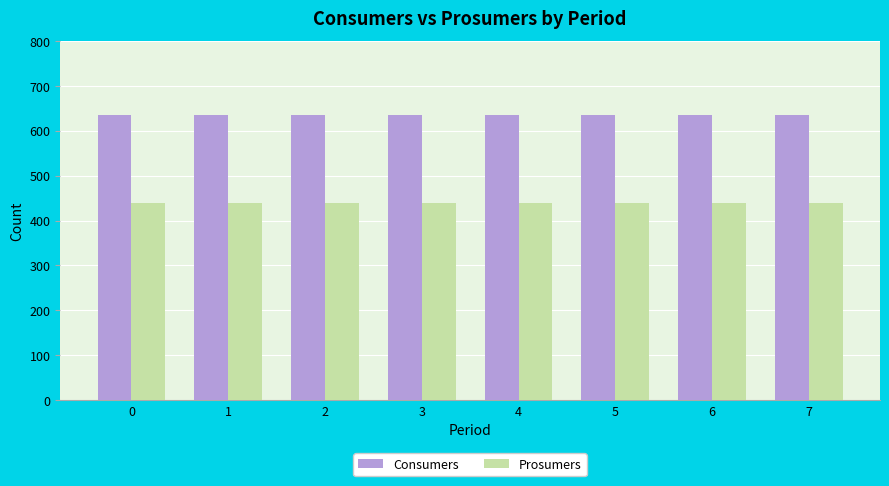

What is the highest value of the Consumers series?

635